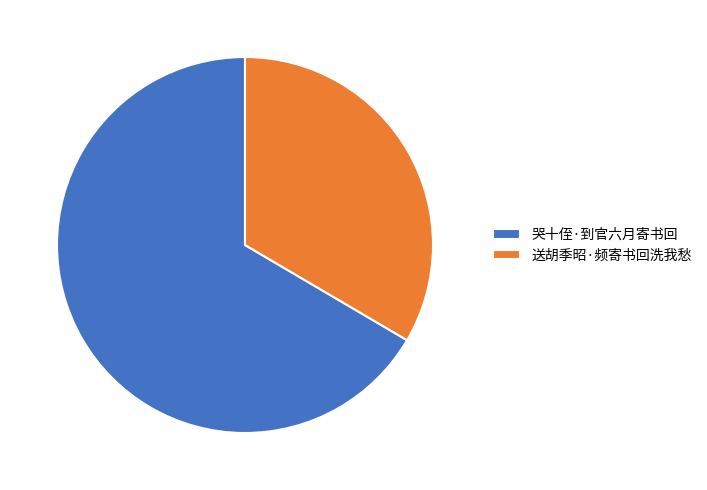

Is the sum of 送胡季昭·频寄书回洗我愁 and 哭十侄·到官六月寄书回 greater than half?

Yes